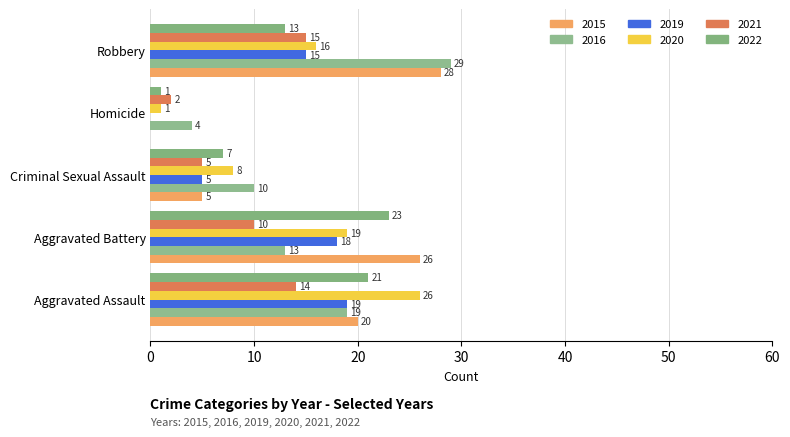

Which has a higher value, Aggravated Battery or Aggravated Assault?

Aggravated Battery